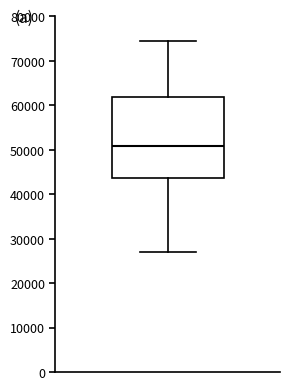

Where does the upper whisker of the box end on the y-axis? The values are not printed on the chart, so give them approximately, as read against the axis.

75000